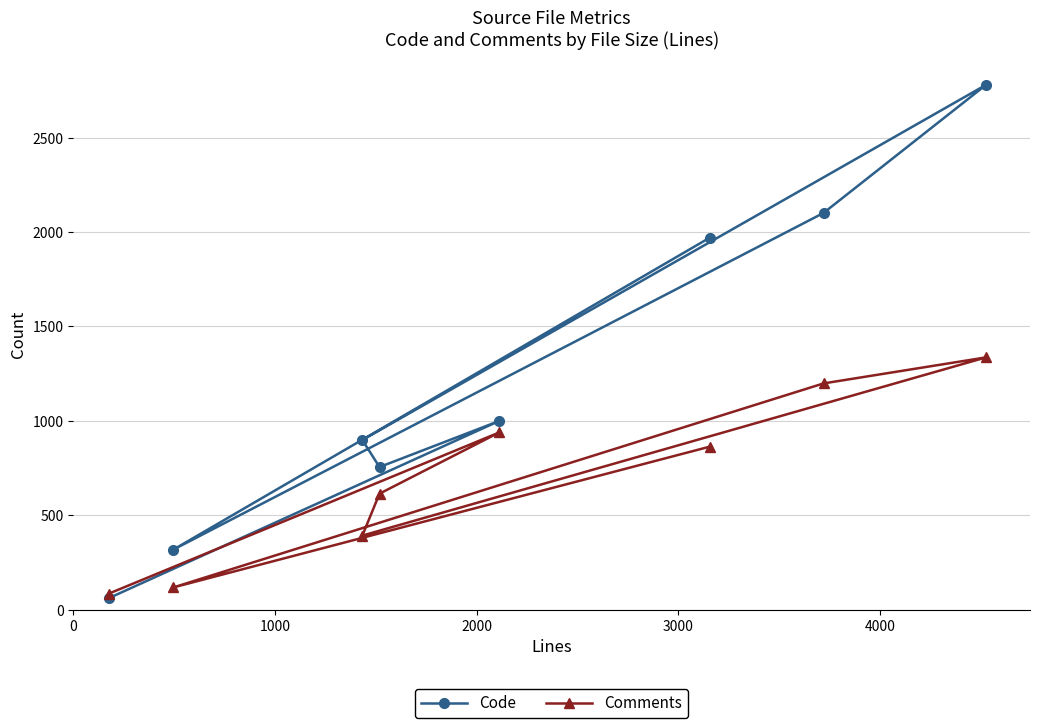

What is the value of the Comments point at the 8th from the left?

1336